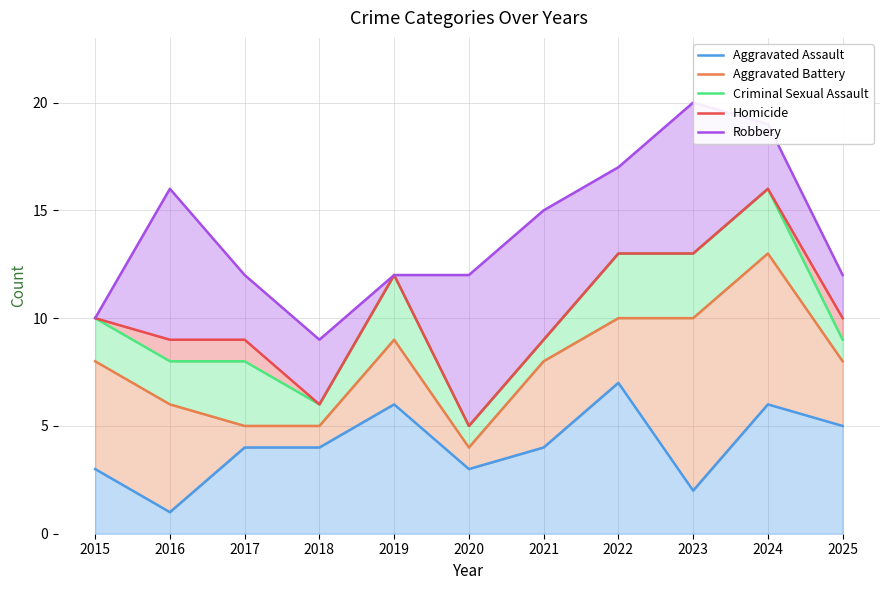

How many data points in Robbery are above 12?

5